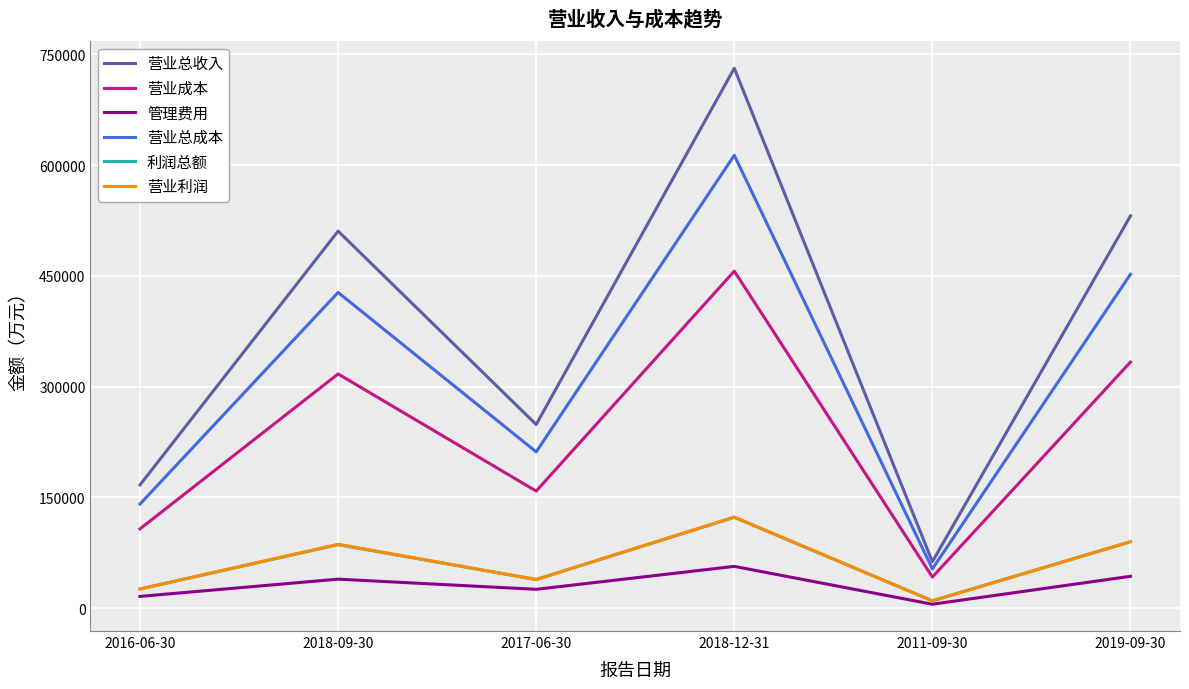

Which category has the lowest value in the 利润总额 series?

2011-09-30